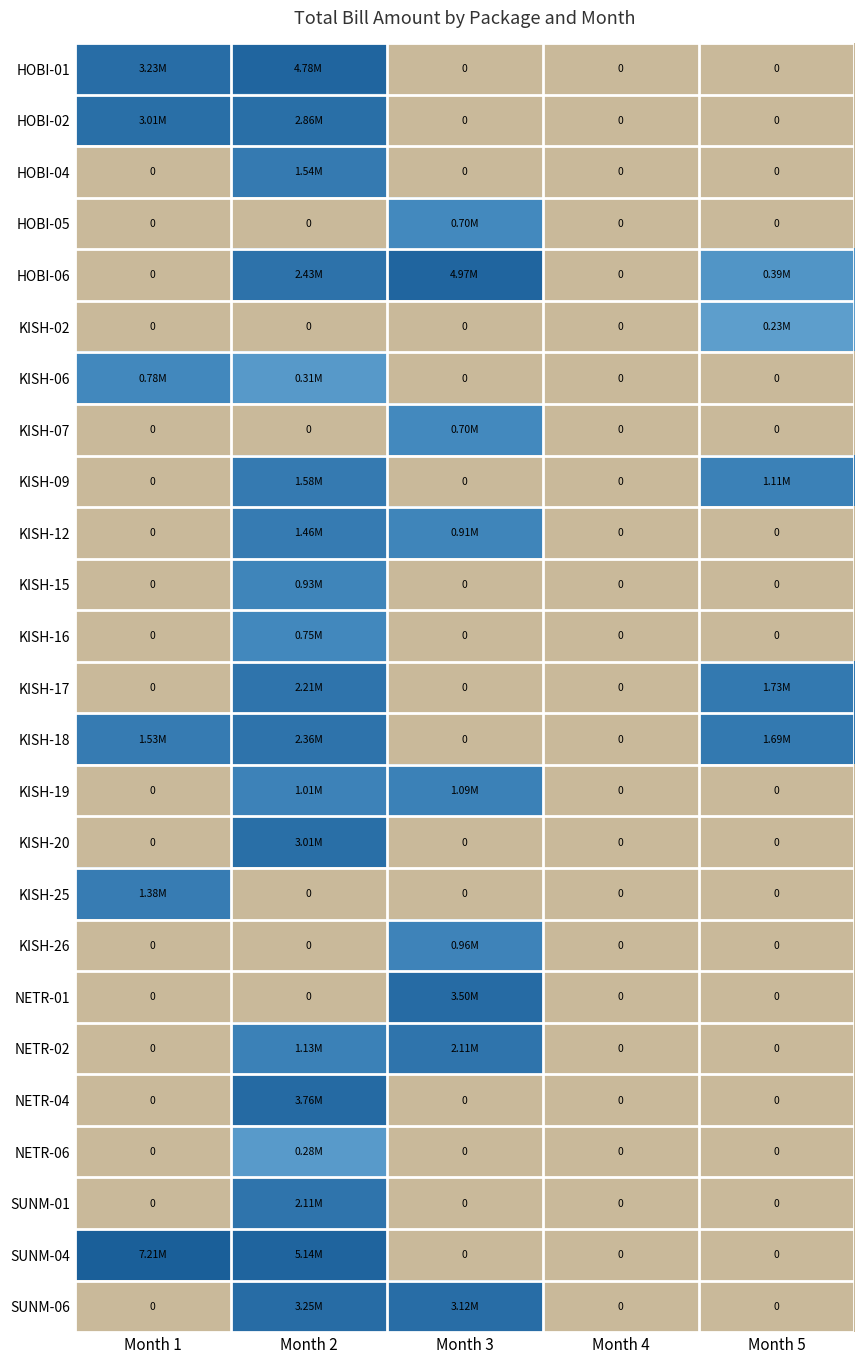

How many values in HOBI-02 are above zero?

2